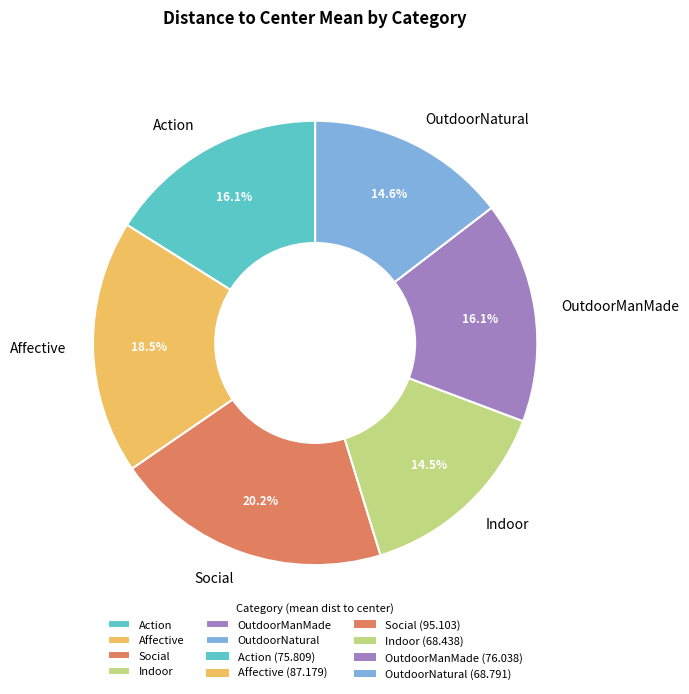

Which category has the biggest portion of the pie?

Social